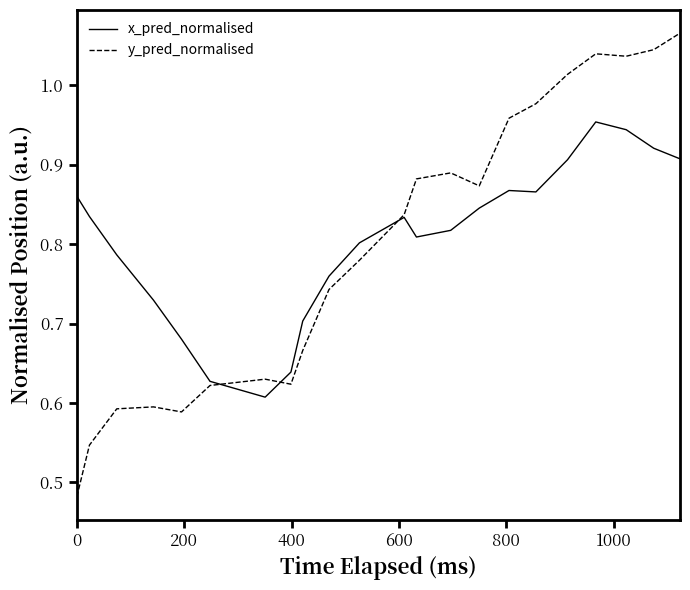

Rank the series by their maximum value, from highest to lowest.

y_pred_normalised, x_pred_normalised